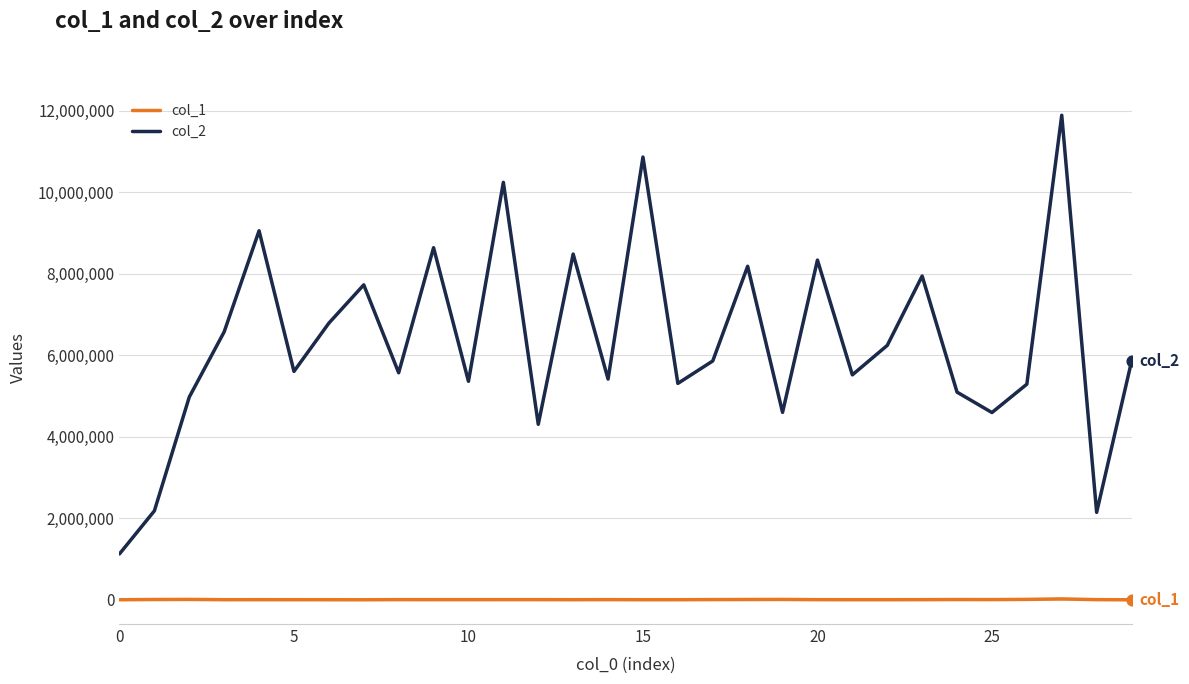

What are all the series names shown in the legend?

col_1, col_2